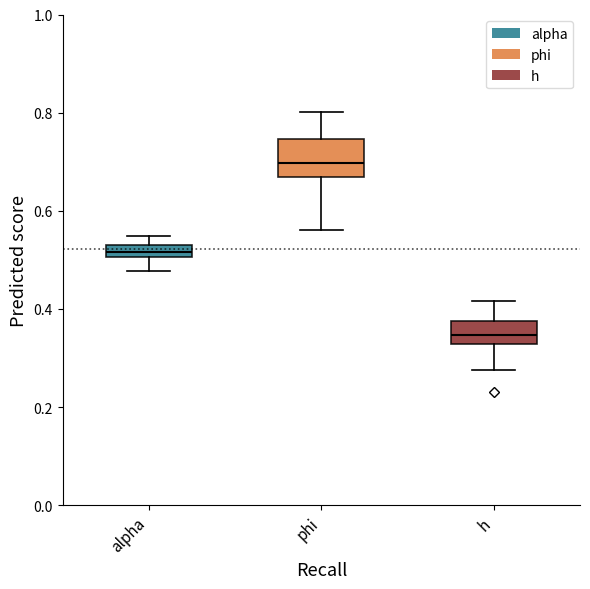

Which box is the tallest, from its lower edge to its upper edge?

phi